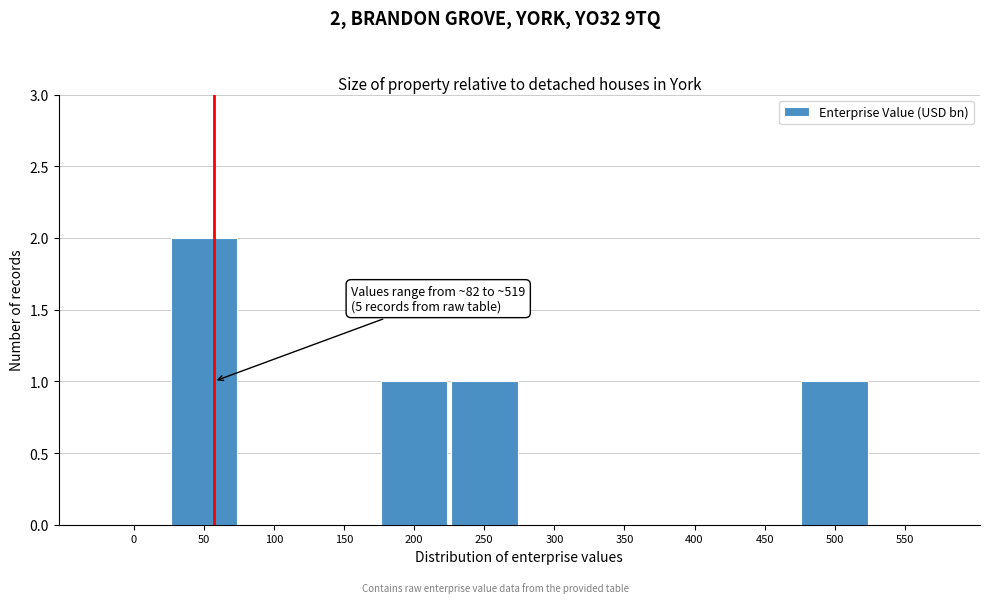

Reading left to right, what are all the values shown in this chart?

0=0	50=2	100=0	150=0	200=1	250=1	300=0	350=0	400=0	450=0	500=1	550=0